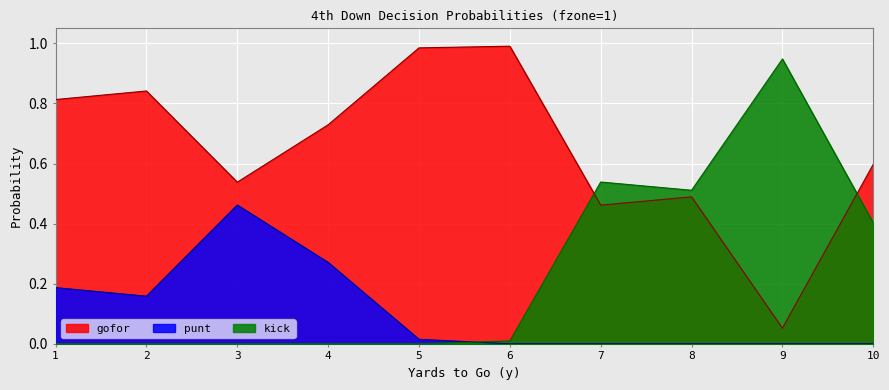

Which series has the widest spread of values?

kick